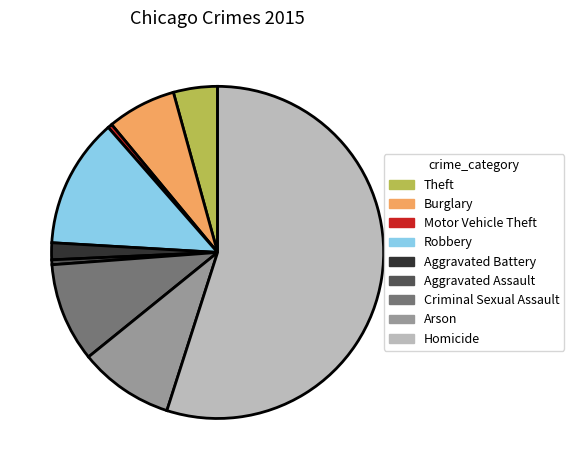

Count the number of slices in the pie.

9